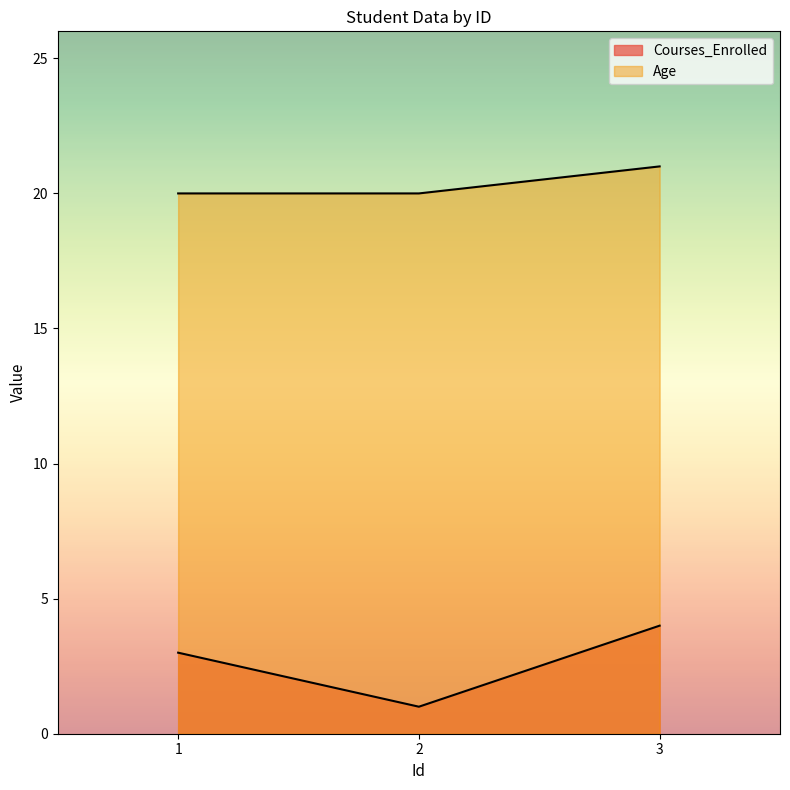

What are all the series names shown in the legend?

Courses_Enrolled, Age